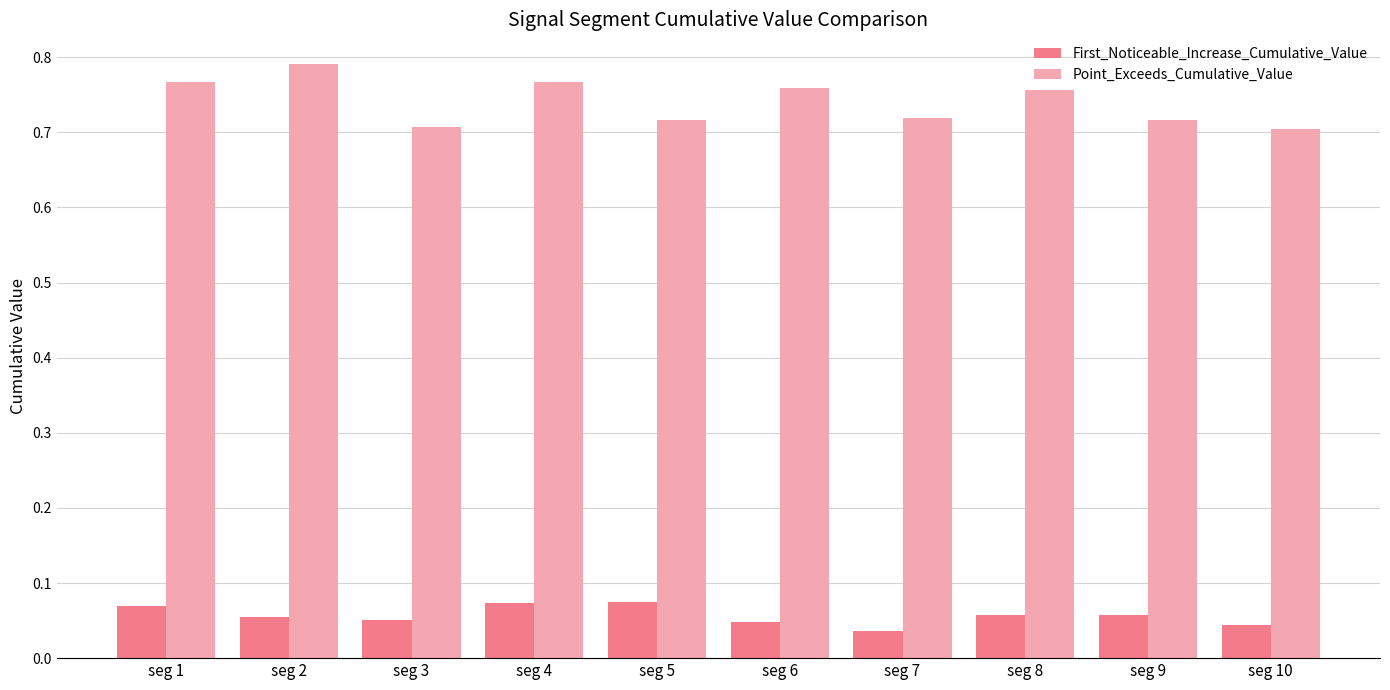

At which category does the chart reach its peak across all series?

seg 2